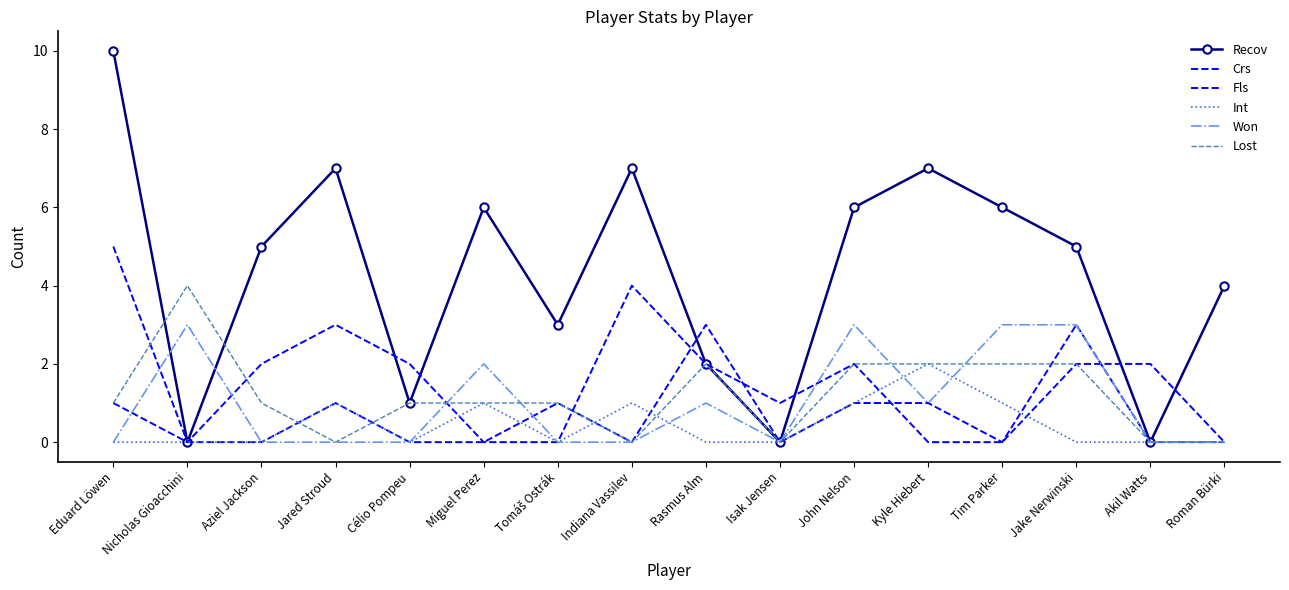

How many values in the Fls series exceed 0?

7